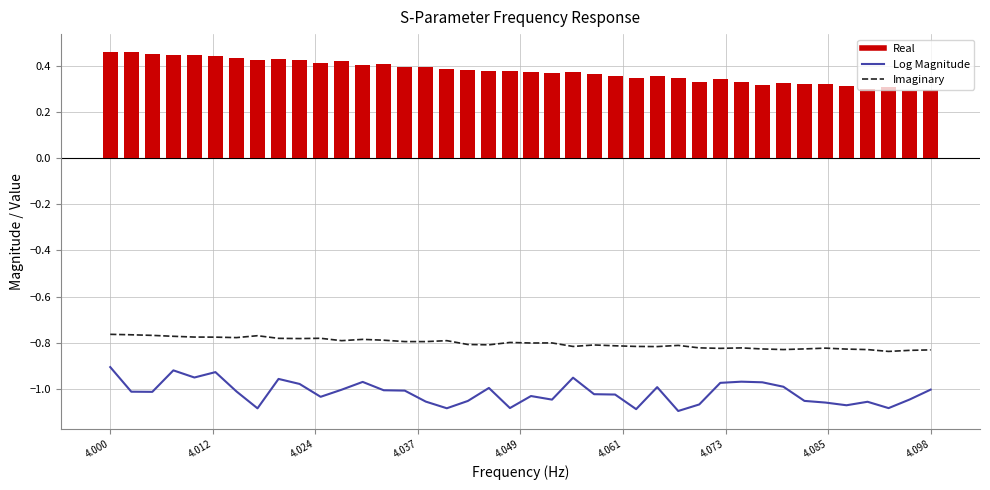

True or false: Log Magnitude and Imaginary intersect in this chart.

False